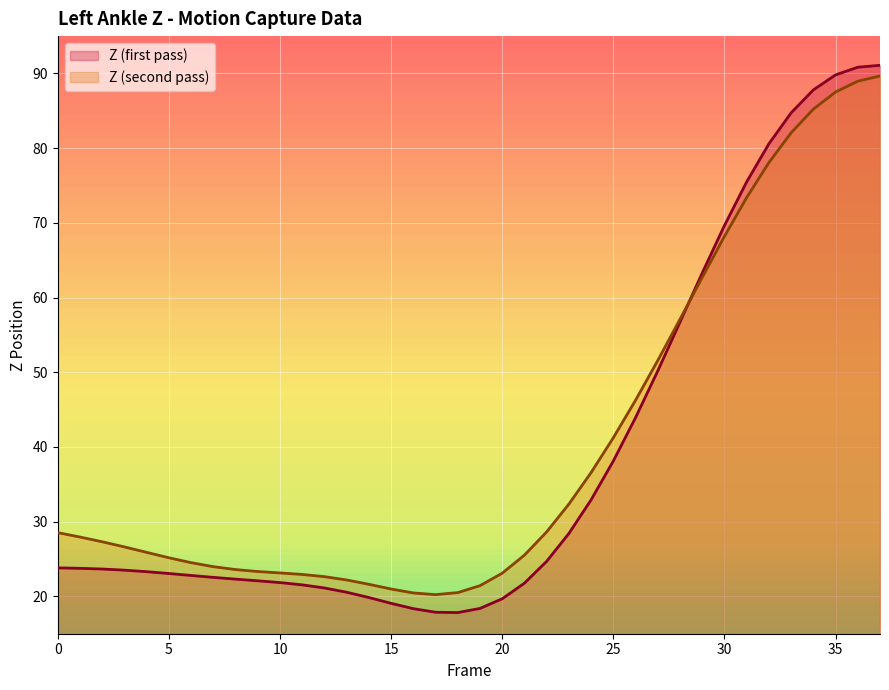

At how many categories does at least one series exceed 73?

7